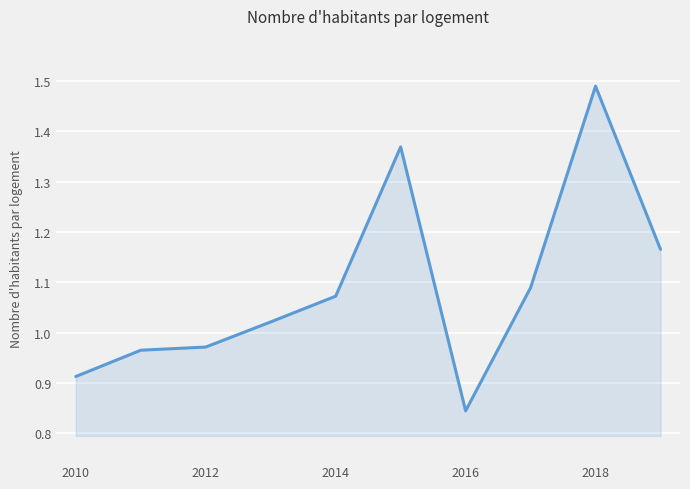

What is the difference between the maximum and minimum values?

0.6